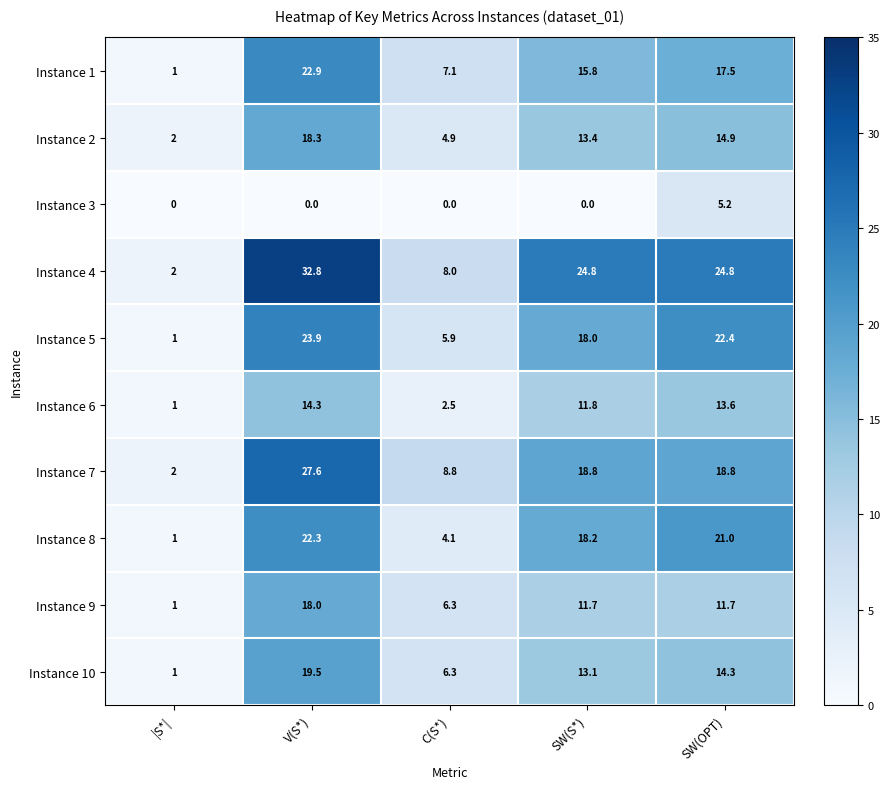

True or false: Instance 2 has a value of 18.3 at V(S*).

True